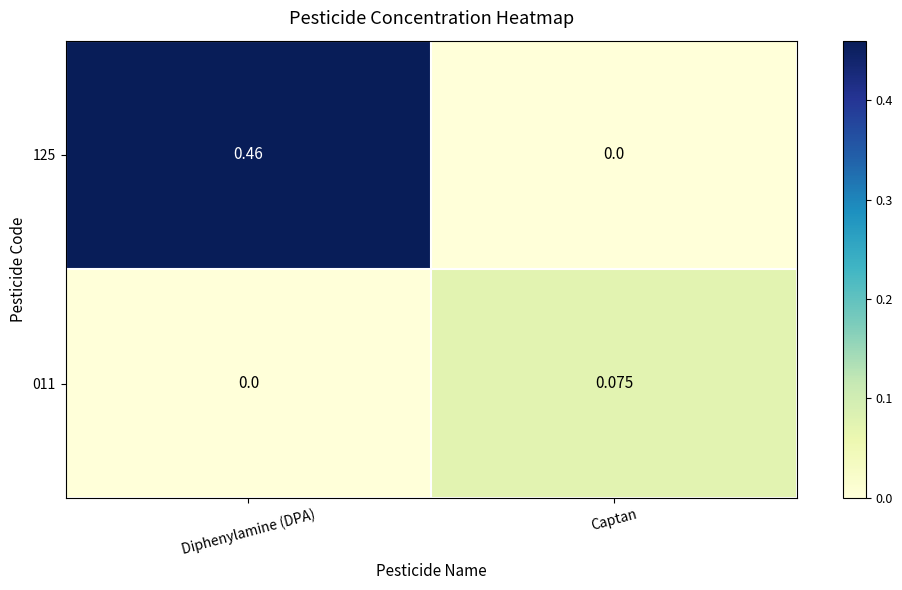

At which label is 125 closest to 0?

Captan